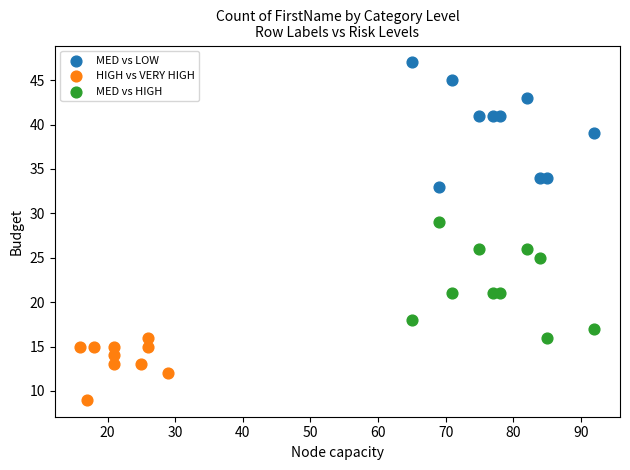

Which series reaches the maximum Y coordinate?

MED vs LOW